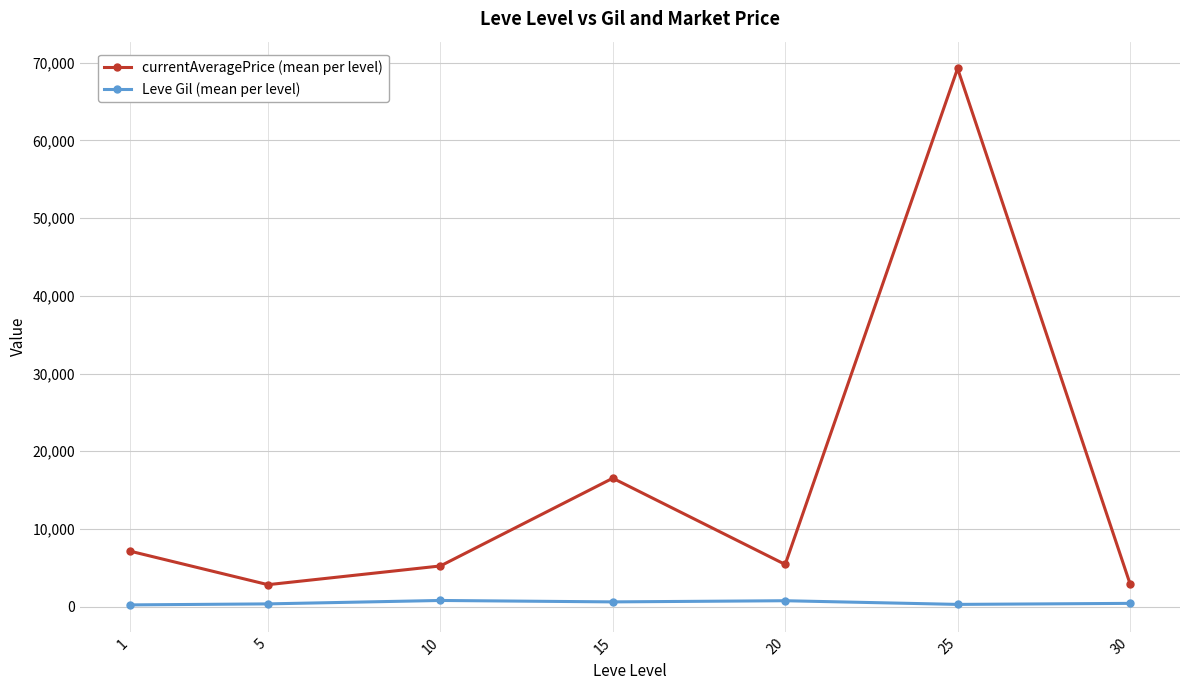

True or false: currentAveragePrice (mean per level) and Leve Gil (mean per level) cross at least once.

False